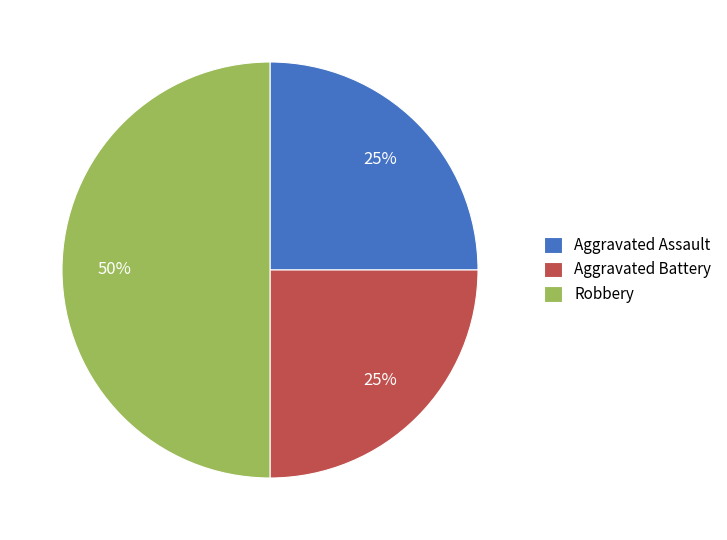

What is the largest slice in the pie chart?

Robbery